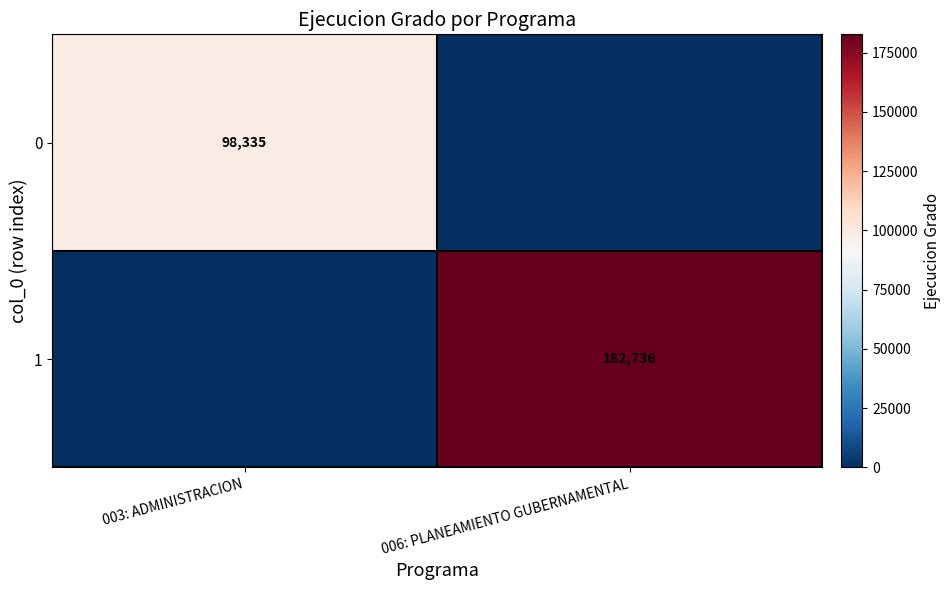

The value of 1 at 006: PLANEAMIENTO GUBERNAMENTAL is 182736. True or false?

True